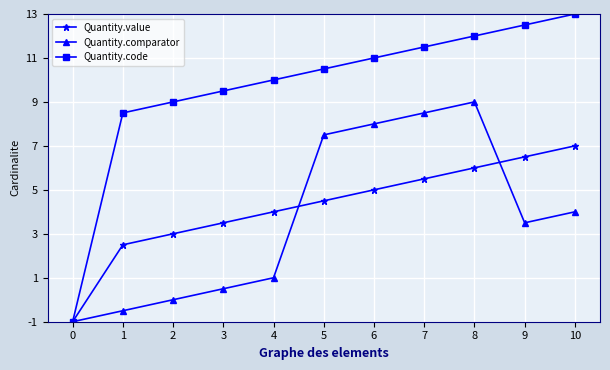

What are all the series names shown in the legend?

Quantity.value, Quantity.comparator, Quantity.code